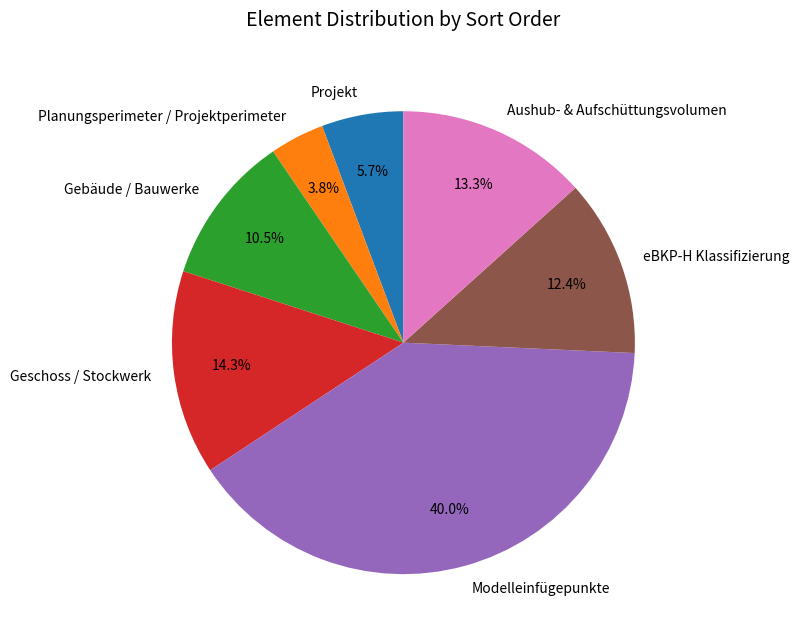

Count the number of slices in the pie.

7